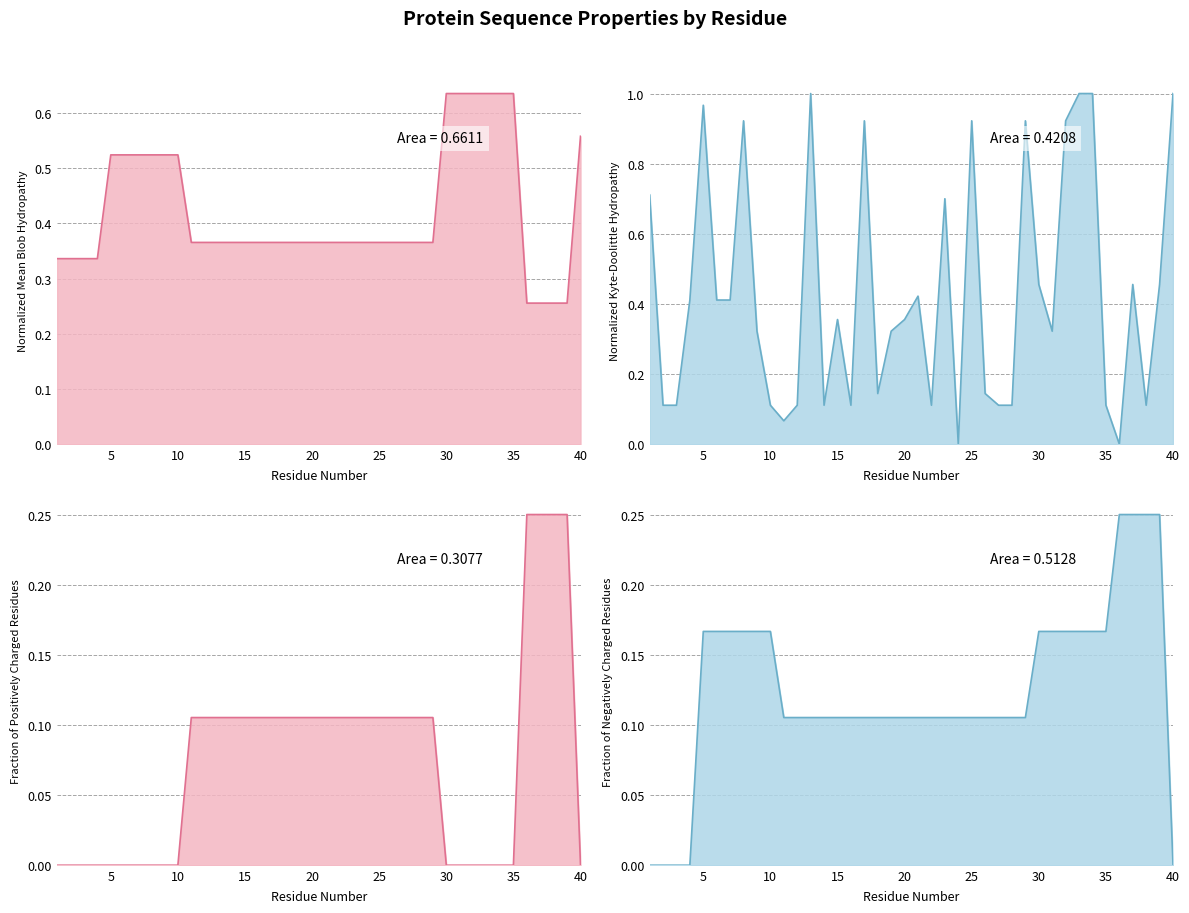

At which category is the sum across all series the highest?

33